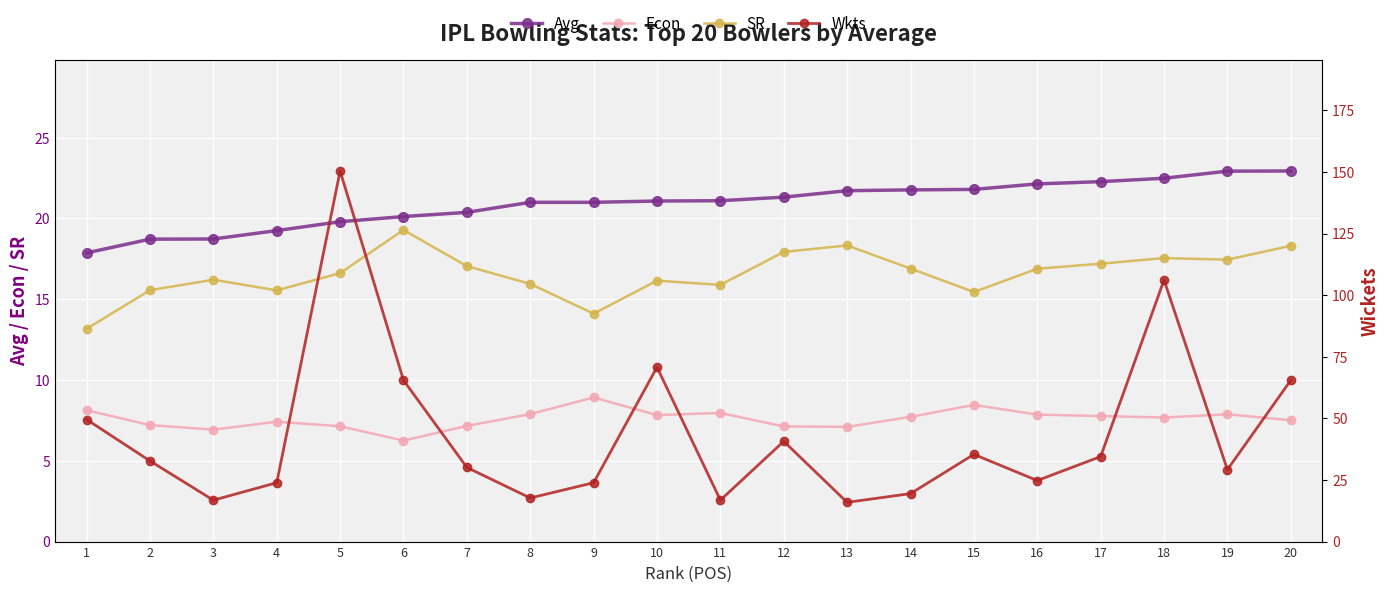

What is the value of the Wkts point at the 9th from the left?

3.6